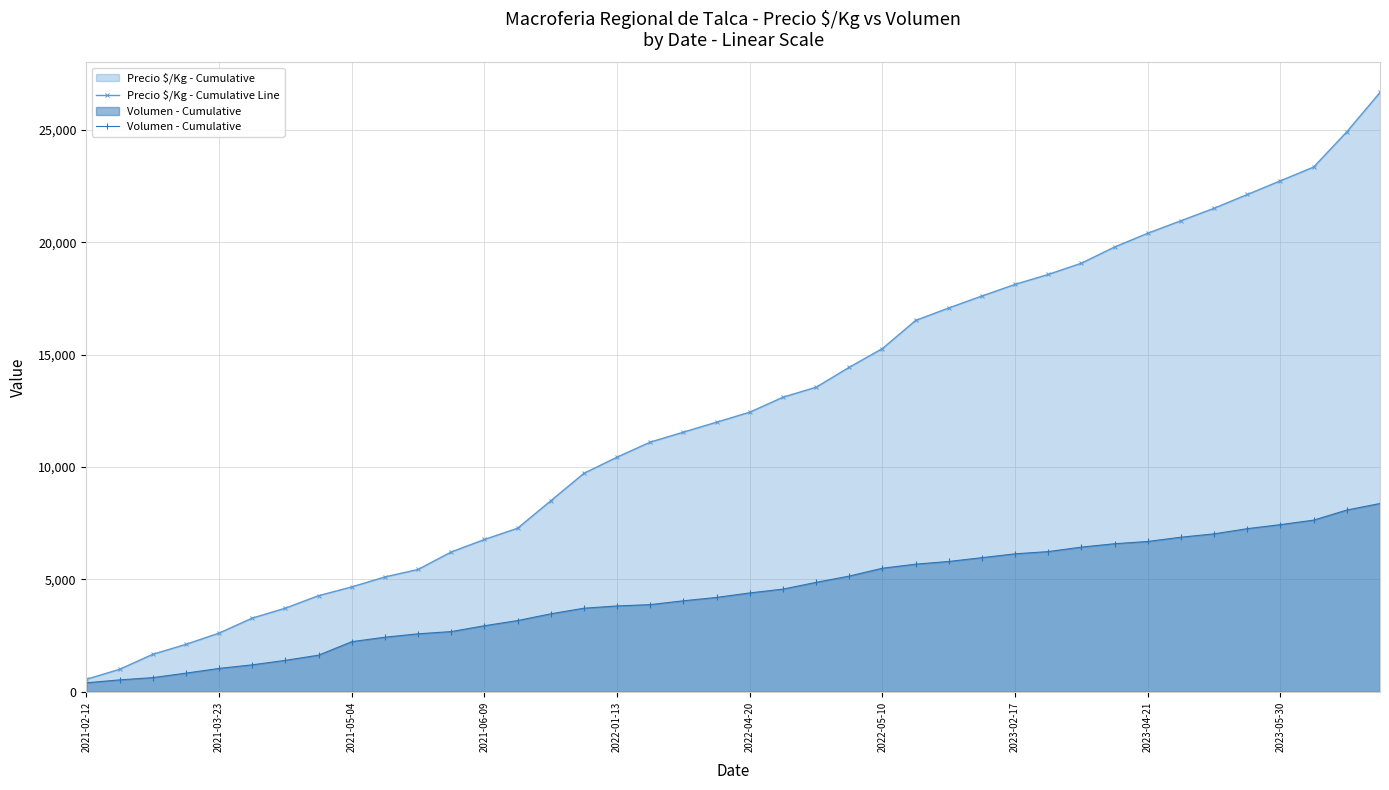

Where does the Volumen - Cumulative series first go above 4400?

21